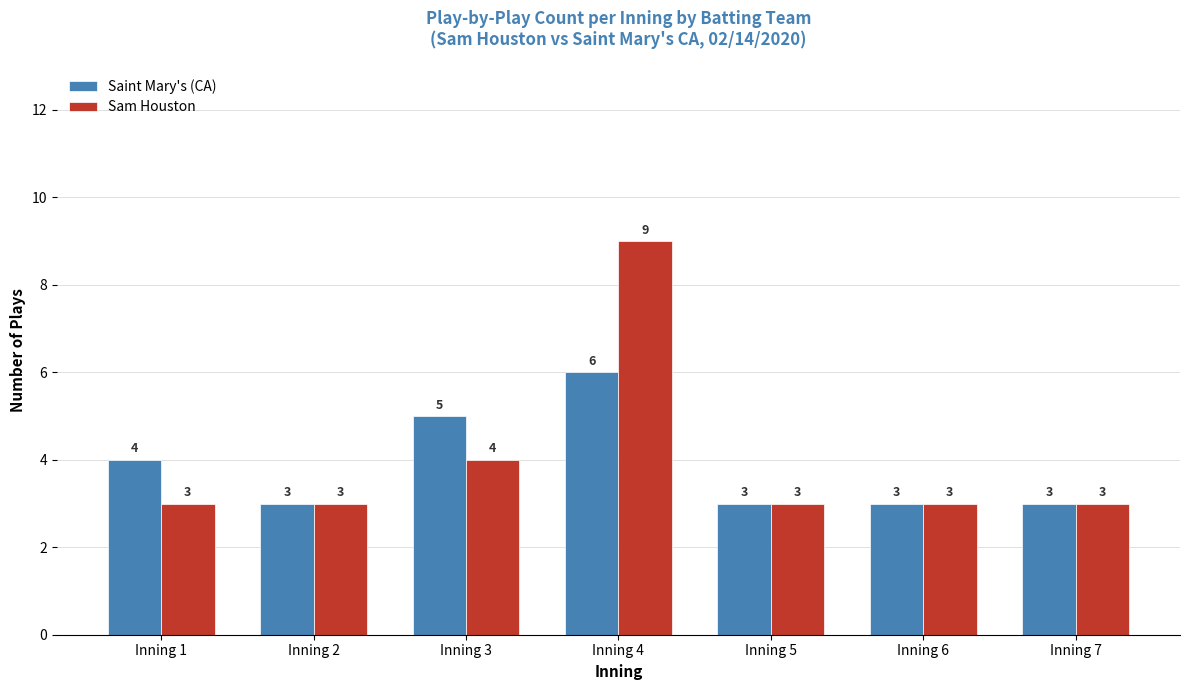

Is it true that Saint Mary's (CA) equals 5 at Inning 3?

True